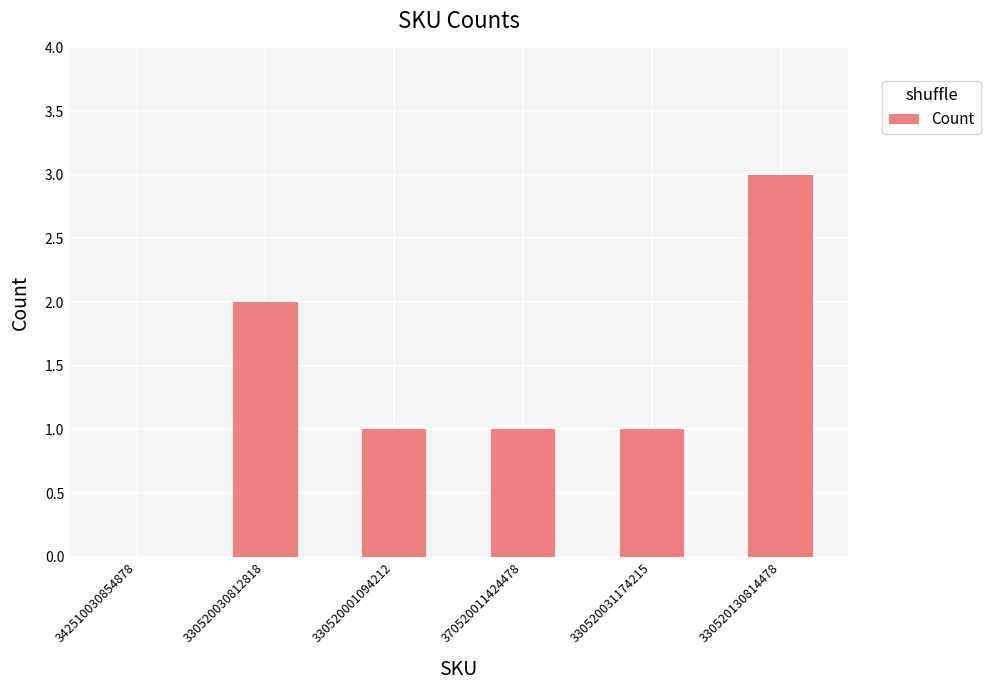

Reading right to left, extract all data points from this chart.

3	1	1	1	2	0